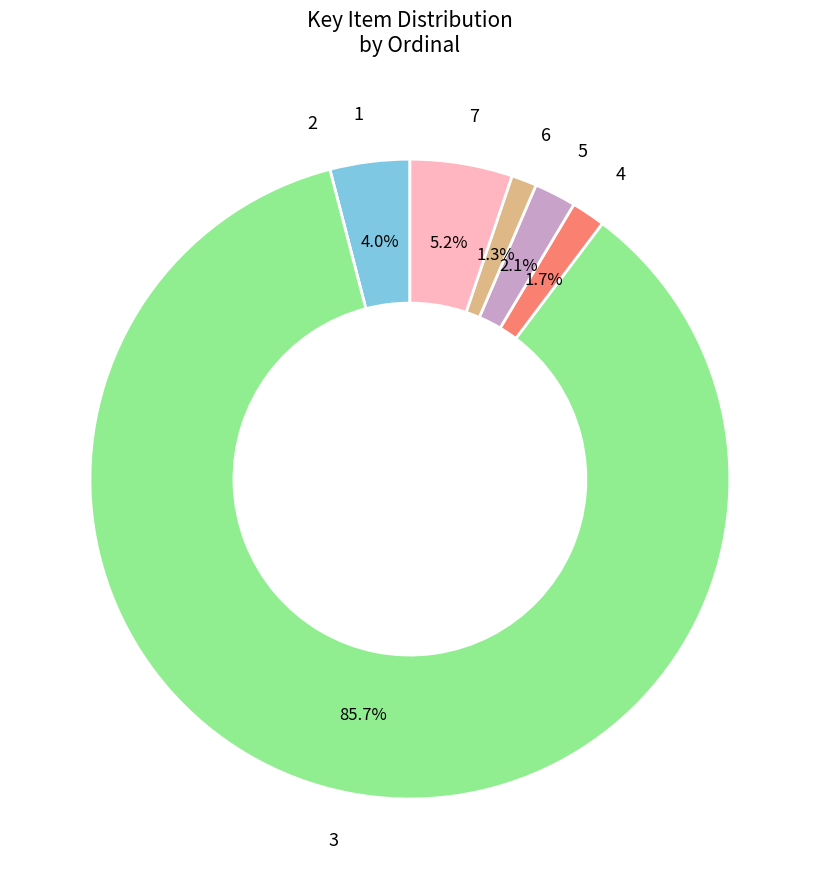

What percentage is NOT represented by 3?

14.3%